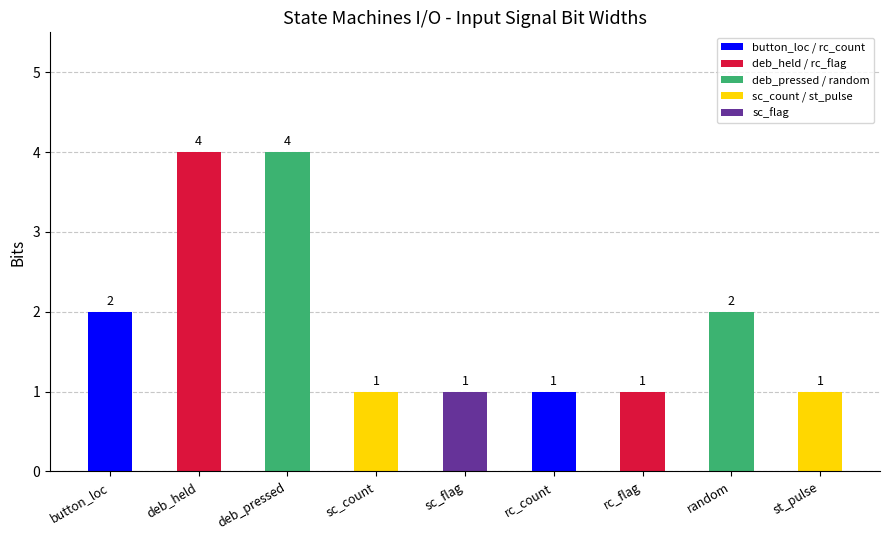

How many bars are there in total?

9